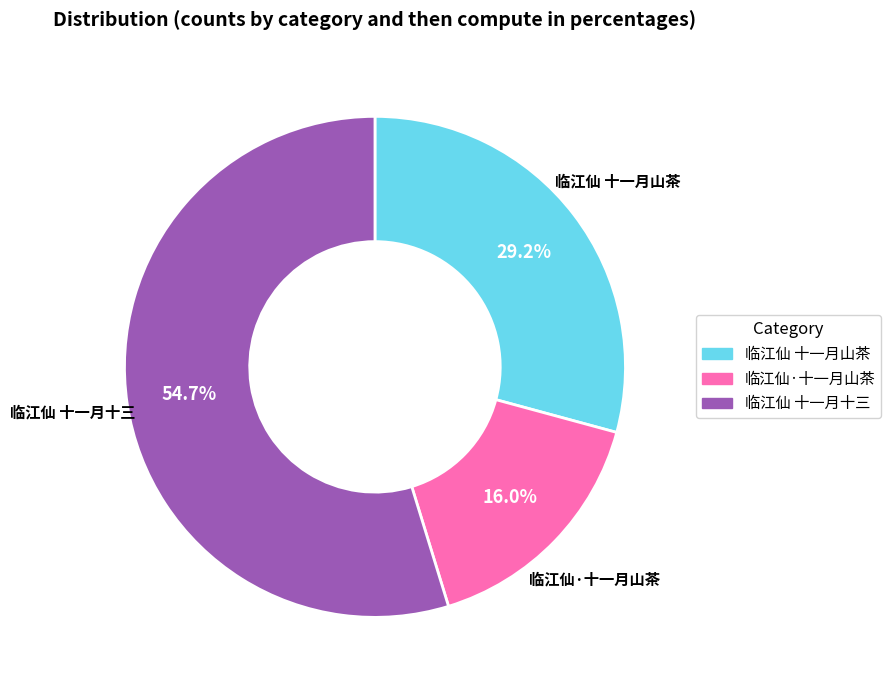

To the nearest percent, what is the average slice percentage?

33%